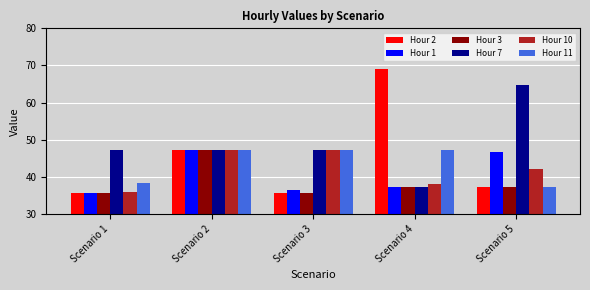

What is the value of the Hour 10 bar at the 5th from the left?

42.1